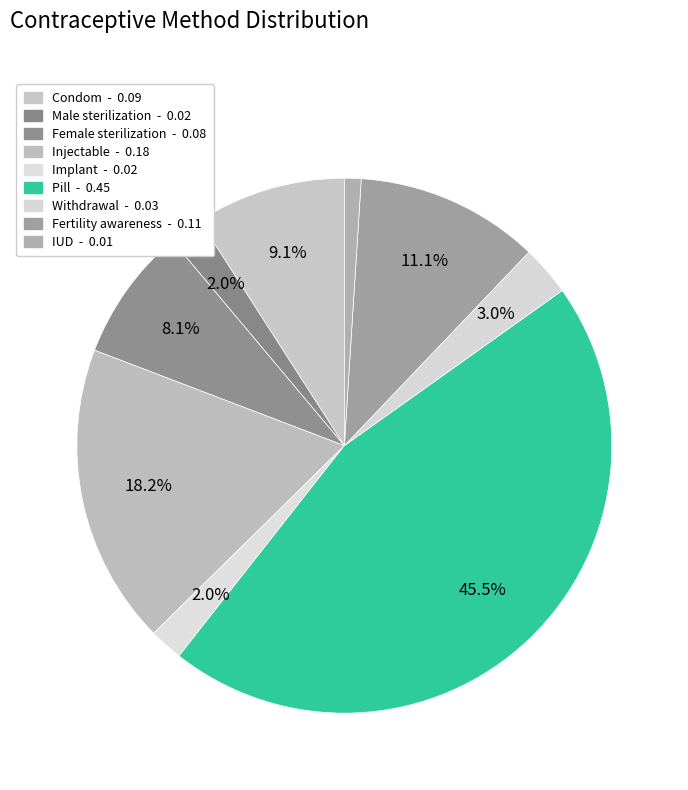

To the nearest percent, what is the difference between the largest and smallest slice percentages?

44%